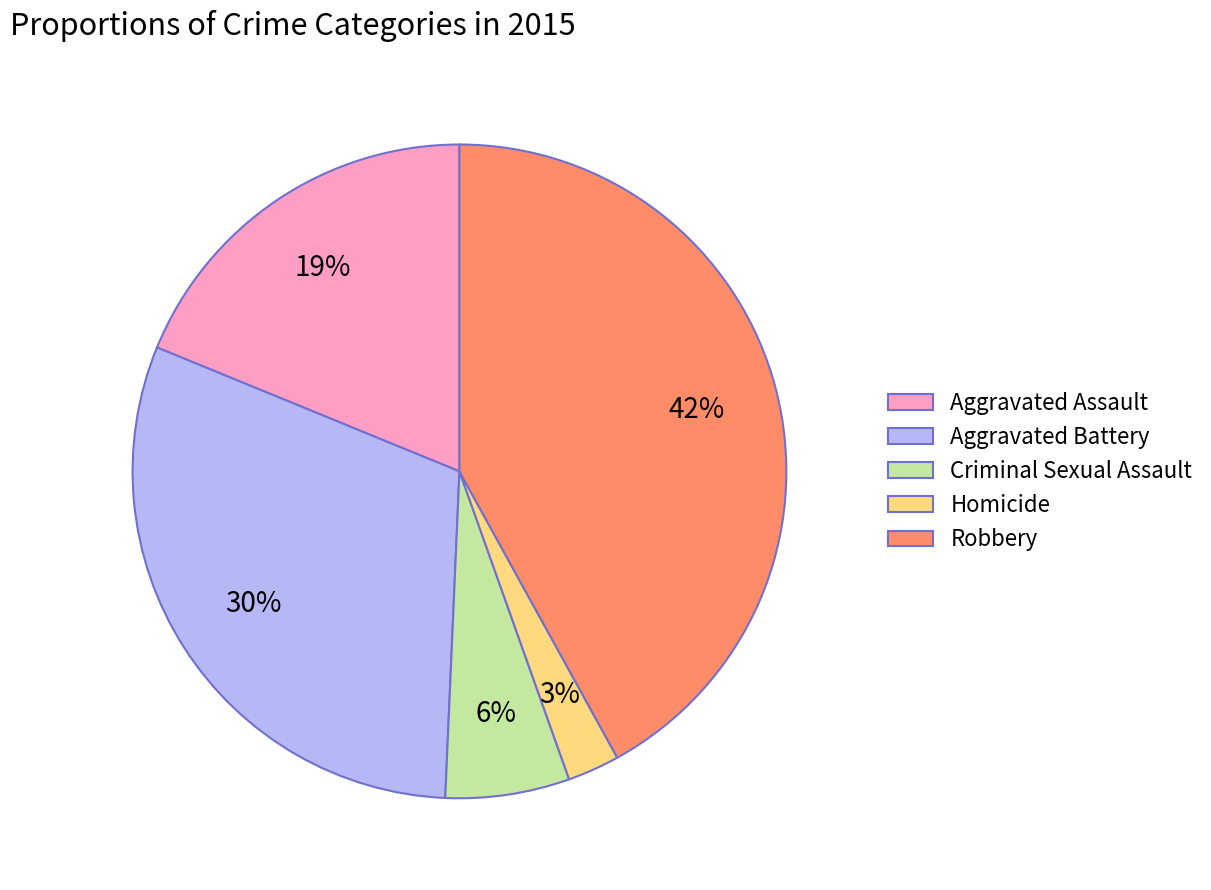

Is it true that Aggravated Battery is 30% of the pie?

True